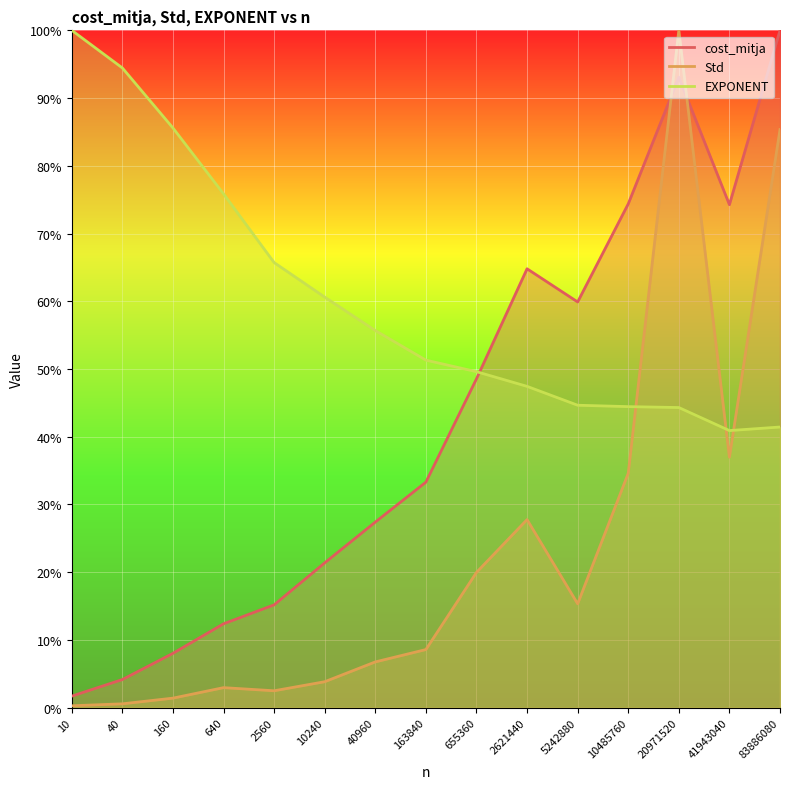

What is the value of the Std point at the 6th from the left?

3.8